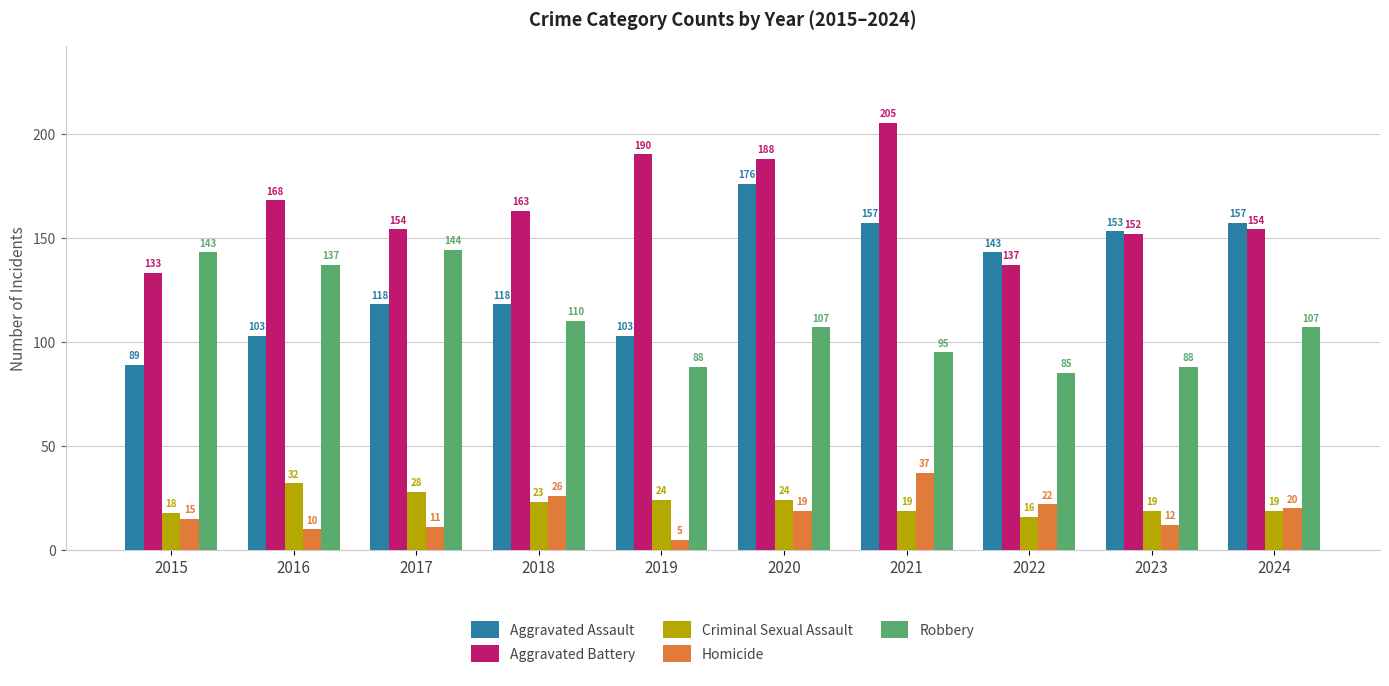

What is the sum of all Robbery values?

1104